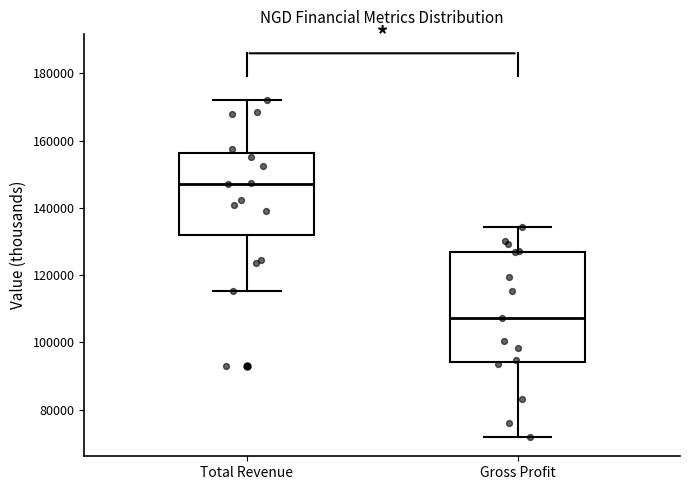

Reading left to right, transcribe this box plot: for each box, give where its median line is, the range the box spans, and where its two whiskers end, as read against the y-axis. The values are not printed on the chart, so give them approximately, as read against the axis.

Total Revenue: median 148000, box 132000 to 156000, whiskers 116000 to 172000
Gross Profit: median 108000, box 94000 to 126000, whiskers 72000 to 134000